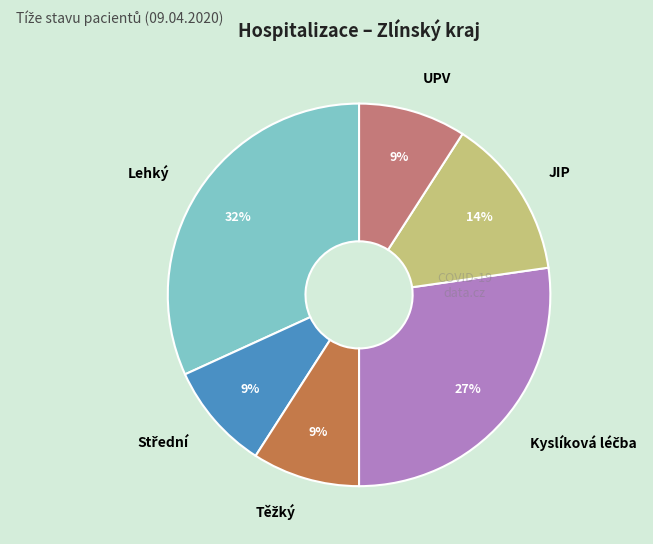

To the nearest percent, what is the difference between the largest and smallest slice percentages?

23%